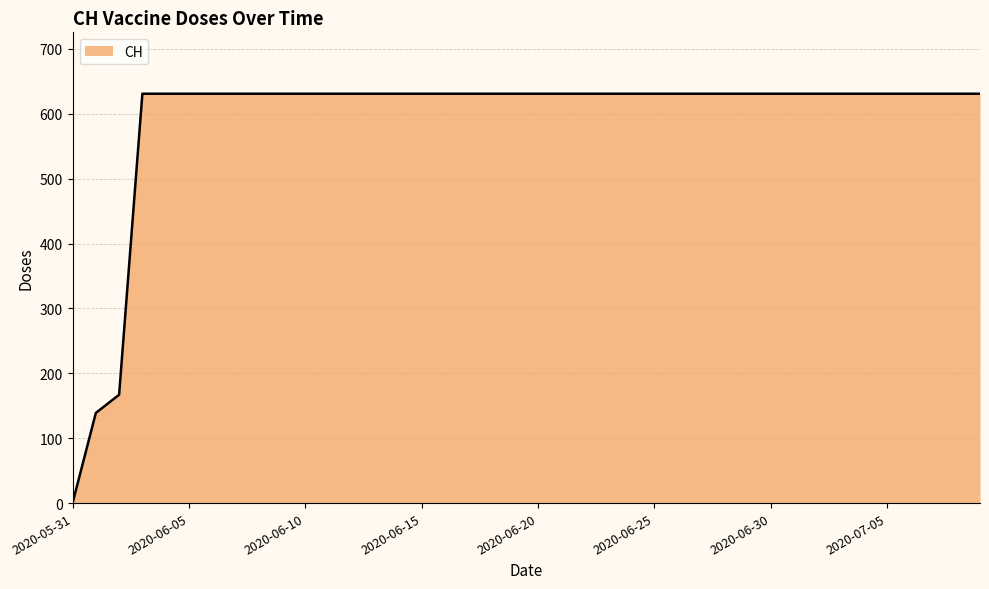

How many lines are shown in the chart?

1